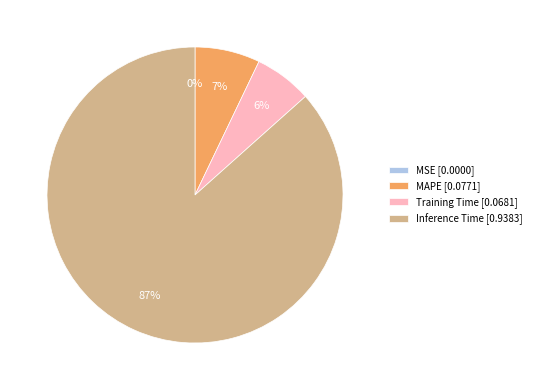

To the nearest percent, what is the difference between the MAPE [0.0771] and Training Time [0.0681] slice percentages?

1%